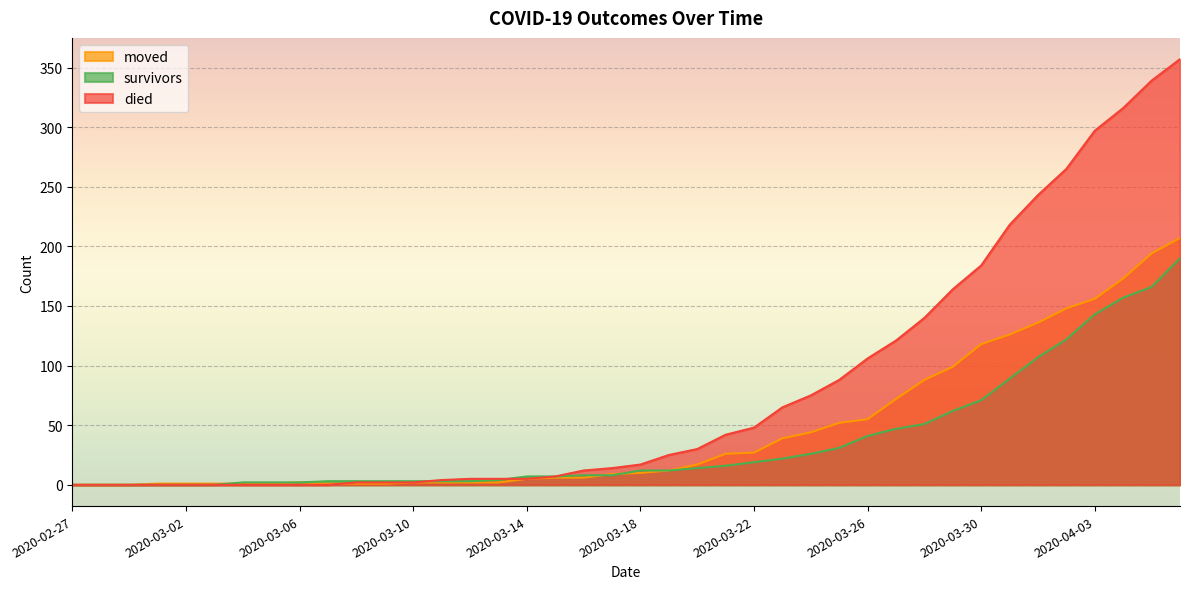

Which series has the widest spread of values?

died